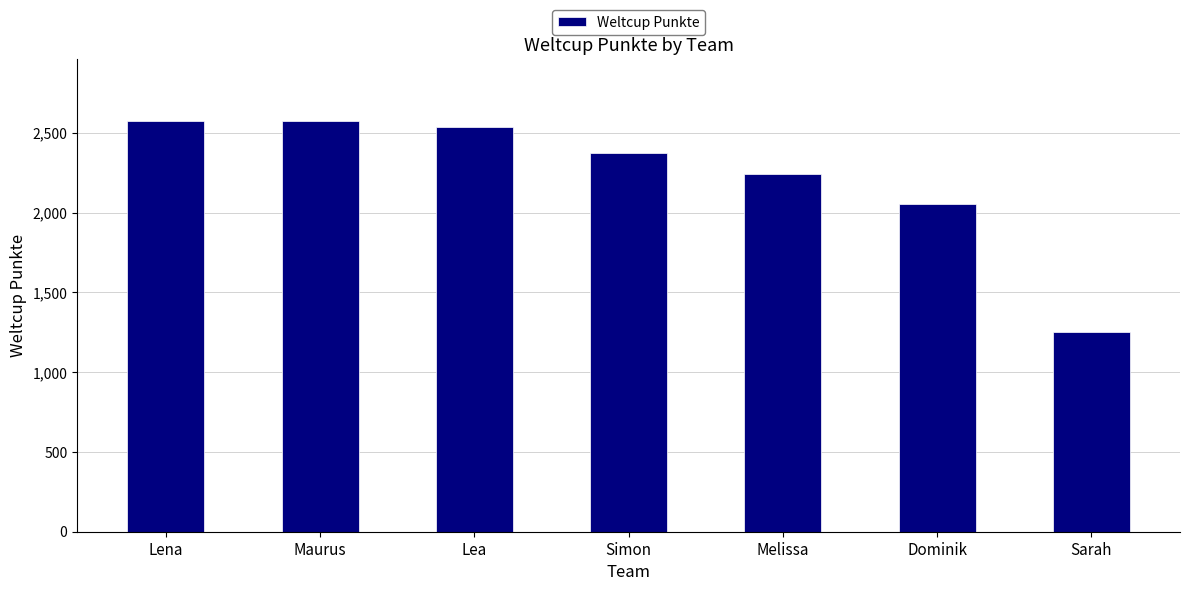

What is the average value?

2229